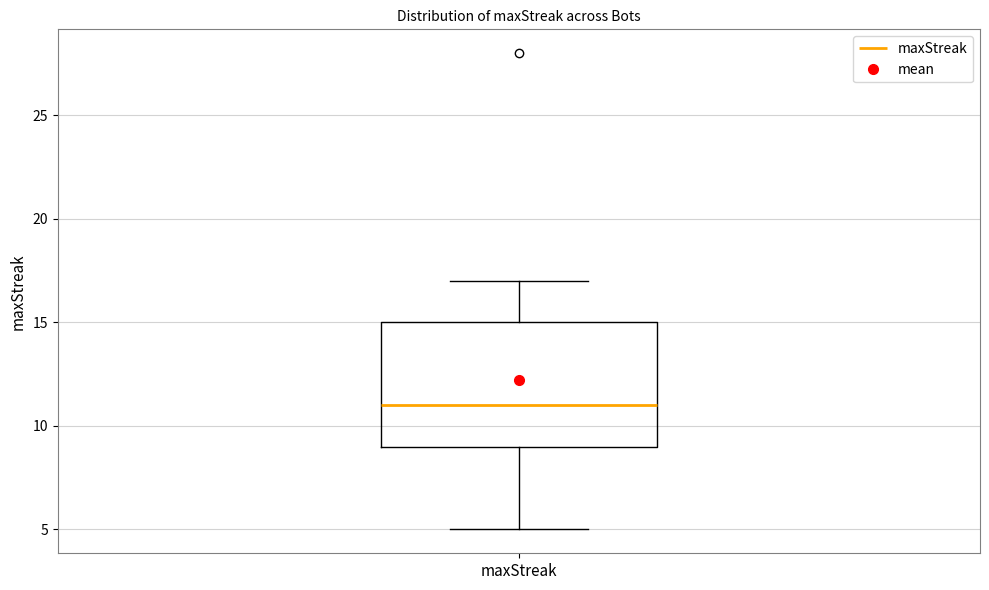

Read this box plot against the y-axis: the position of the median line, the range covered by the box, and the ends of both whiskers. The values are not printed on the chart, so give them approximately, as read against the axis.

median 11, box 9 to 15, whiskers 5 to 17